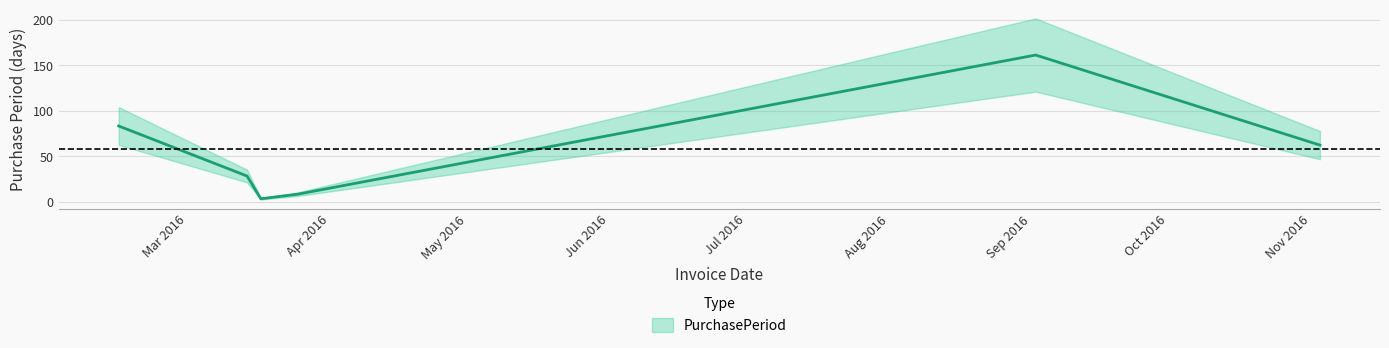

Is it true that the value at 2016-03-17 is 2?

False